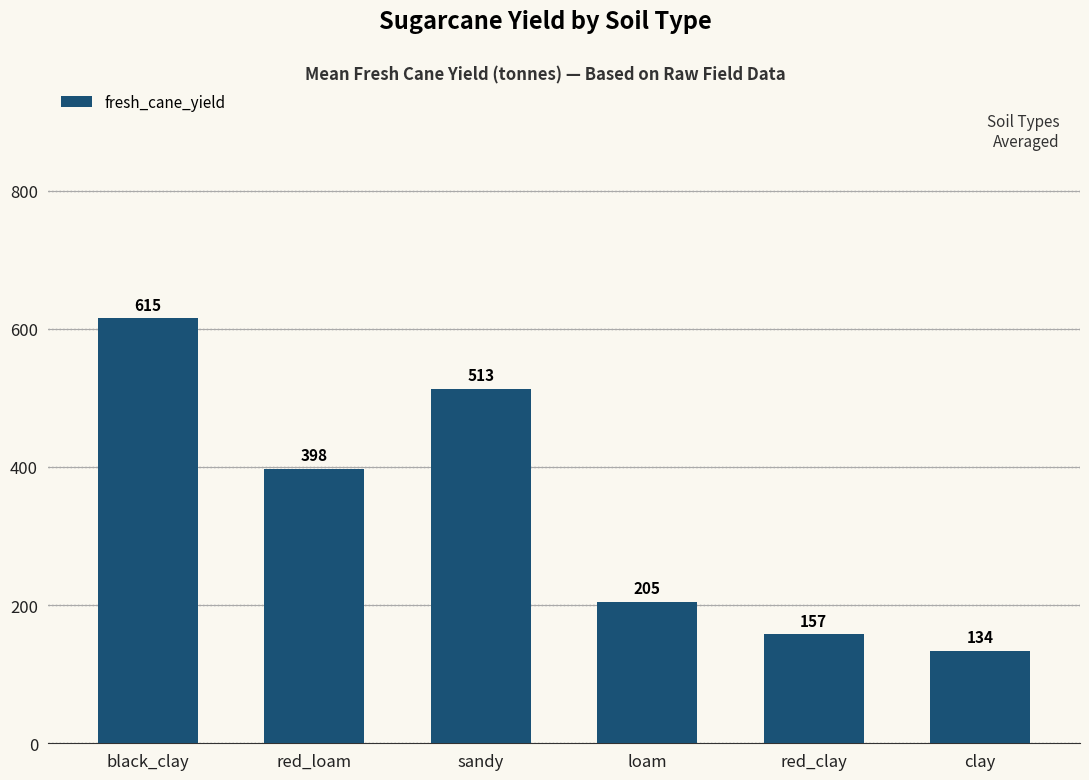

What is the maximum value shown in the chart?

615.3